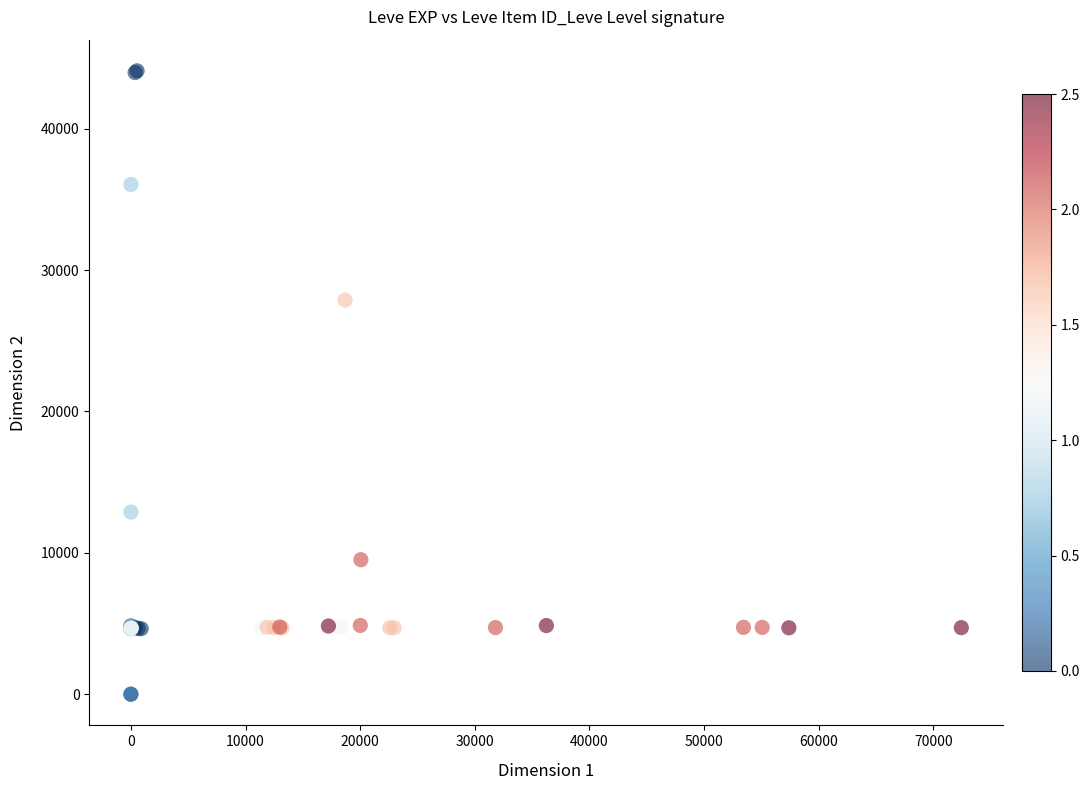

What Y value in the scatter plot is closest to 22048?

27884